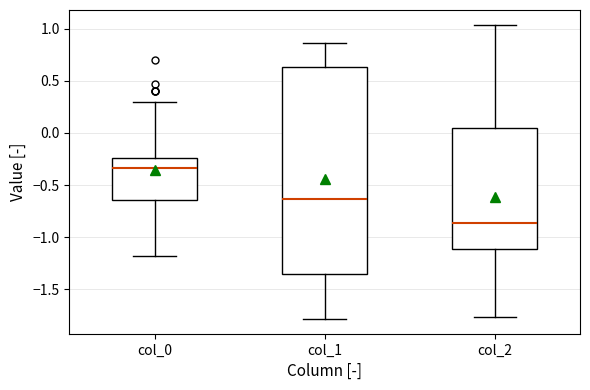

Which box's median line is the lowest?

col_2